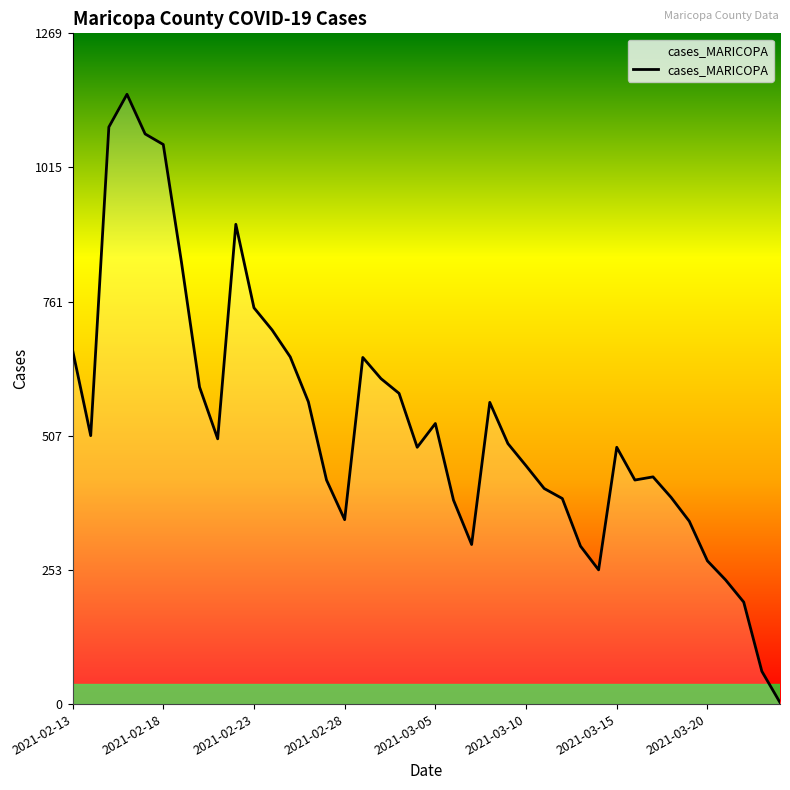

What is the difference between the maximum and minimum values?

1151